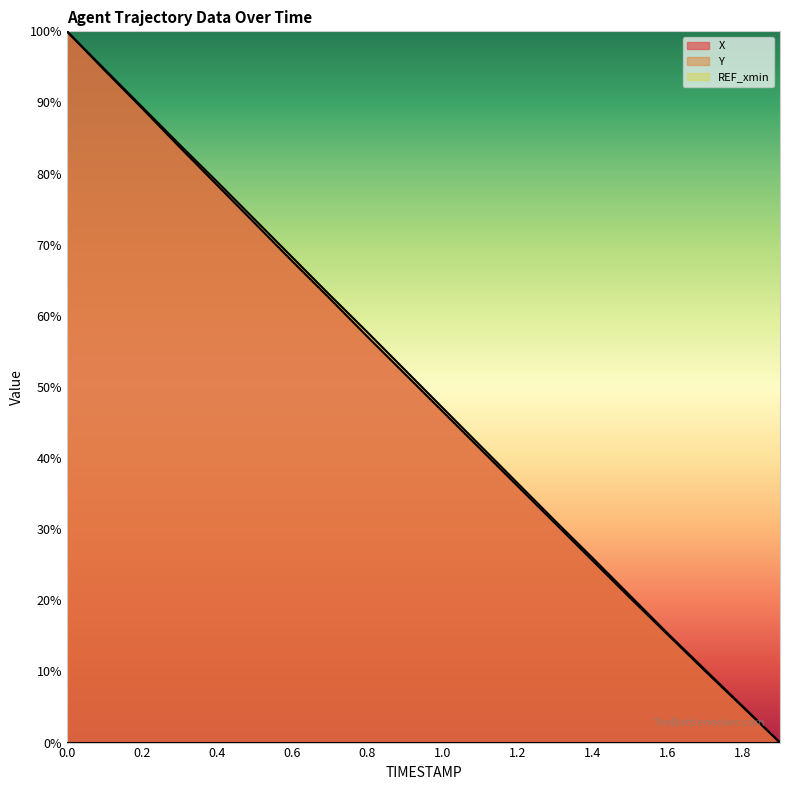

What is the total value across all series at 1.3?

62.1